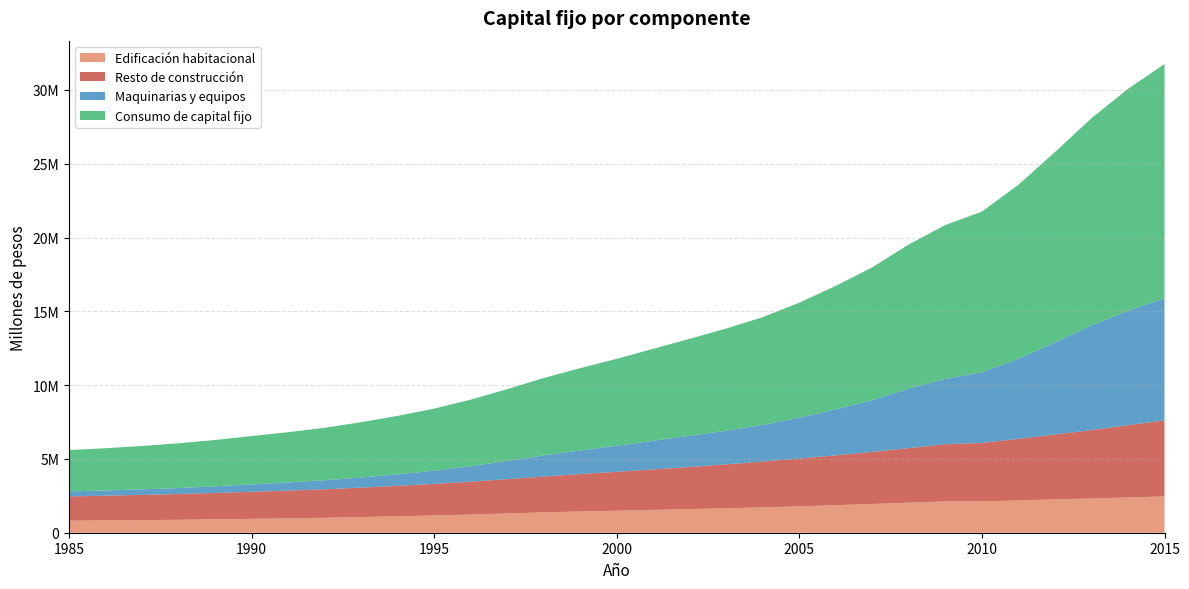

Reading left to right, list all the values displayed in this chart.

Edificación habitacional: 0=816459	1=833810	2=853737	3=877221	4=906124	5=938613	6=972643	7=1012974	8=1063870	9=1116208	10=1169543	11=1231874	12=1304187	13=1378697	14=1439490	15=1492352	16=1547006	17=1601522	18=1657148	19=1718726	20=1789007	21=1865159	22=1947929	23=2036428	24=2120712	25=2124100	26=2190429	27=2257433	28=2321618	29=2388168	30=2460244
Resto de construcción: 0=1643456	1=1675347	2=1710614	3=1747317	4=1787020	5=1834240	6=1881078	7=1929881	8=1990978	9=2062463	10=2139460	11=2227752	12=2324595	13=2427430	14=2534140	15=2636471	16=2741716	17=2853467	18=2976167	19=3104784	20=3238671	21=3379723	22=3525927	23=3694766	24=3875448	25=3960463	26=4167446	27=4398086	28=4633095	29=4895690	30=5156701
Maquinarias y equipos: 0=340622	1=354367	2=374656	3=404602	4=449029	5=501672	6=552098	7=611665	8=689945	9=779944	10=895330	11=1048434	12=1235805	13=1433946	14=1601887	15=1763343	16=1942039	17=2114515	18=2284813	19=2480489	20=2766765	21=3120154	22=3517844	23=4037023	24=4428985	25=4793364	26=5430950	27=6239974	28=7087505	29=7753331	30=8258482
Consumo de capital fijo: 0=2800537	1=2863525	2=2939007	3=3029141	4=3142172	5=3274525	6=3405819	7=3554521	8=3744793	9=3958615	10=4204332	11=4508060	12=4864587	13=5240073	14=5575516	15=5892165	16=6230761	17=6569504	18=6918128	19=7303999	20=7794442	21=8365035	22=8991700	23=9768217	24=10425145	25=10877927	26=11788825	27=12895493	28=14042218	29=15037189	30=15875426
labels: 0=1985	1=1986	2=1987	3=1988	4=1989	5=1990	6=1991	7=1992	8=1993	9=1994	10=1995	11=1996	12=1997	13=1998	14=1999	15=2000	16=2001	17=2002	18=2003	19=2004	20=2005	21=2006	22=2007	23=2008	24=2009	25=2010	26=2011	27=2012	28=2013	29=2014	30=2015